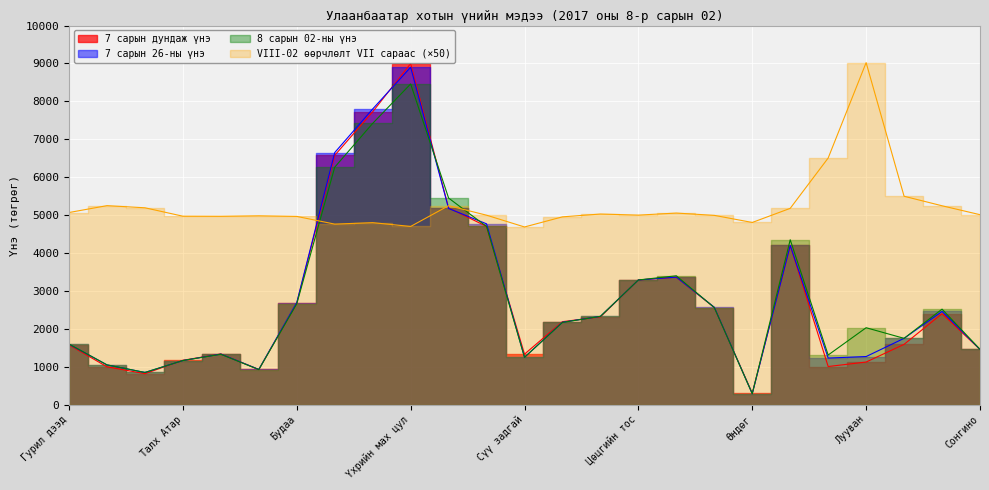

What is the highest value of the 8 сарын 02-ны үнэ series?

8460.0